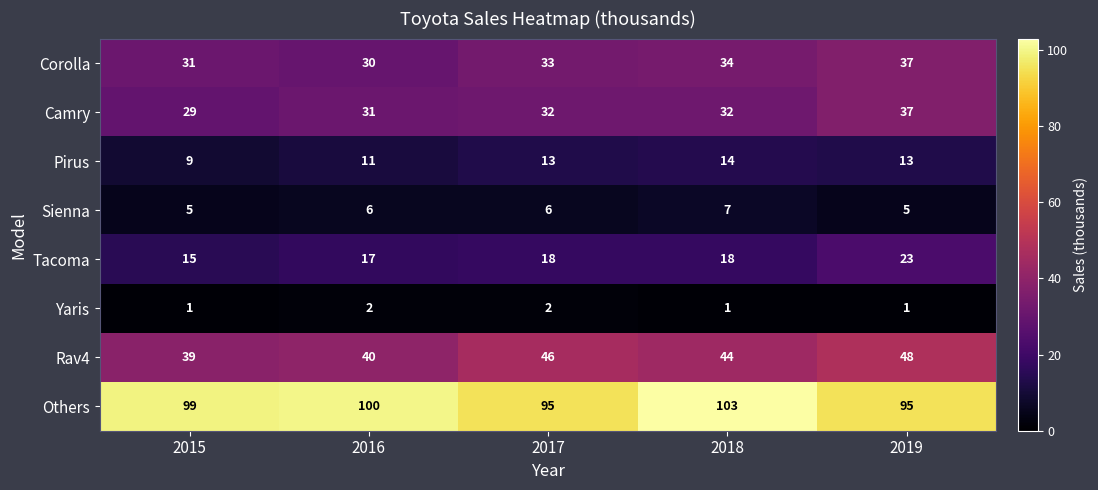

Count the Tacoma values in the range 17 to 18.

3